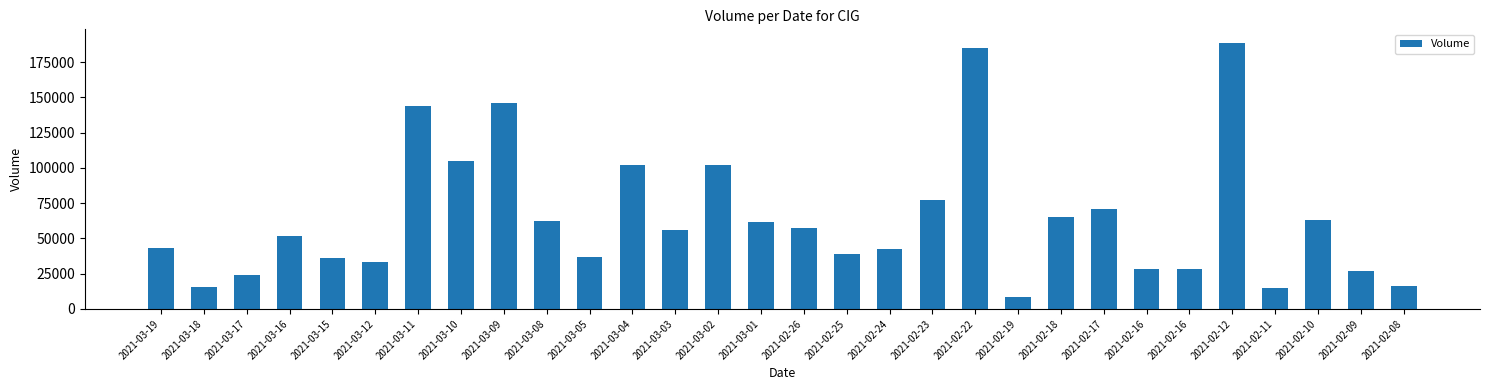

Reading left to right, transcribe all the data shown in this chart.

2021-03-19=43361	2021-03-18=15802	2021-03-17=24307	2021-03-16=51967	2021-03-15=36354	2021-03-12=32983	2021-03-11=143717	2021-03-10=105139	2021-03-09=145851	2021-03-08=62194	2021-03-05=37066	2021-03-04=102279	2021-03-03=55963	2021-03-02=102043	2021-03-01=61694	2021-02-26=57572	2021-02-25=38807	2021-02-24=42688	2021-02-23=77094	2021-02-22=185247	2021-02-19=8789	2021-02-18=65152	2021-02-17=70977	2021-02-16=28630	2021-02-16=28630	2021-02-12=188889	2021-02-11=14906	2021-02-10=63188	2021-02-09=26751	2021-02-08=16376